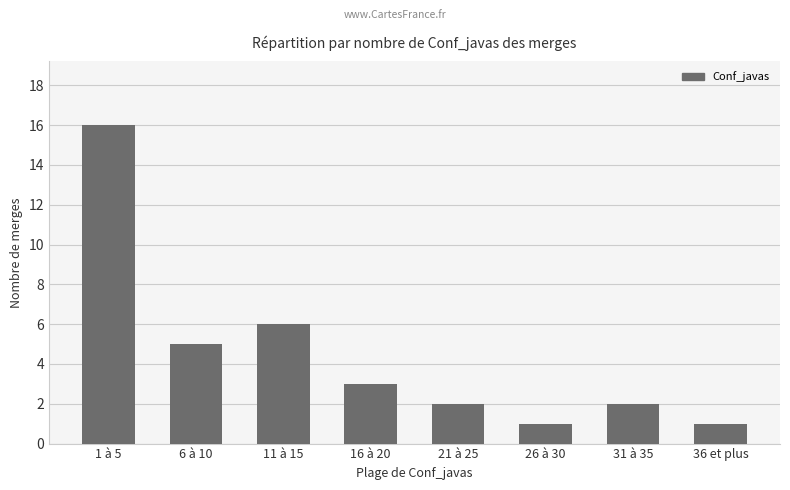

At which label is the value closest to 8?

11 à 15